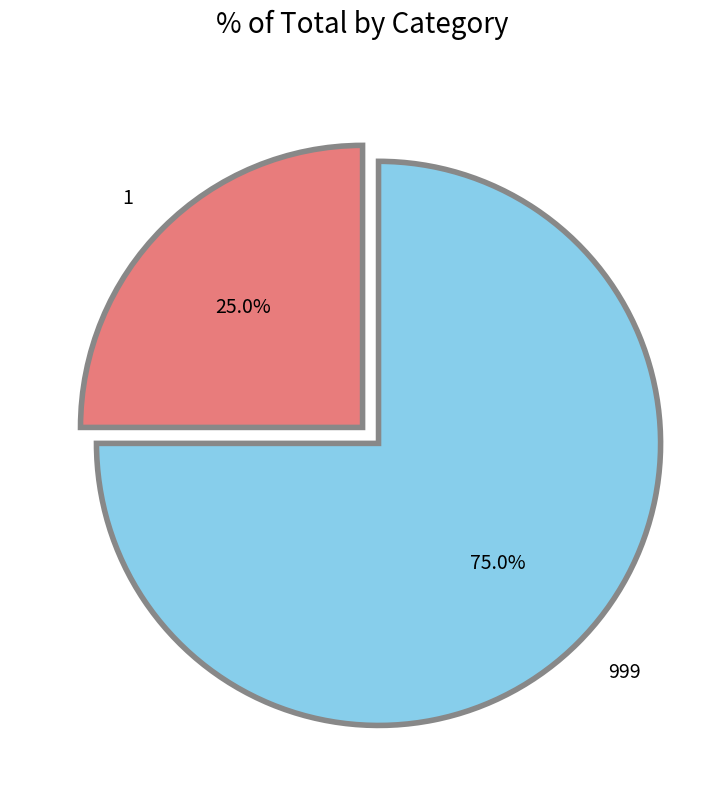

The 999 slice represents 75% of the pie. True or false?

True